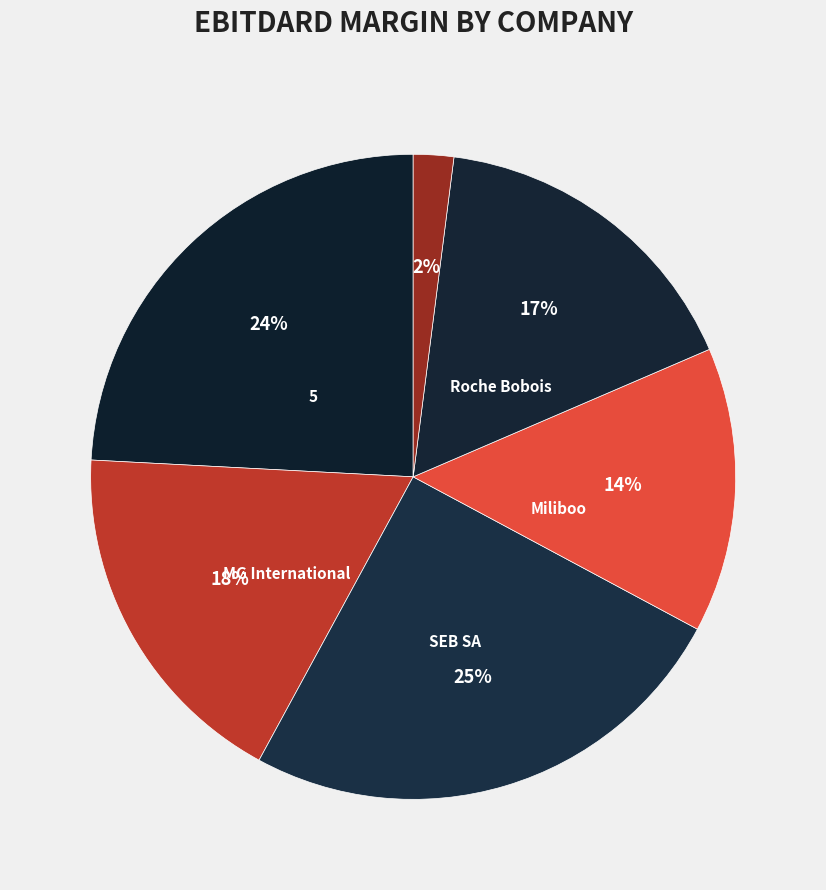

To the nearest percent, what percentage of the pie is U10 Corp (ENXTPA:ALU10)?

2%